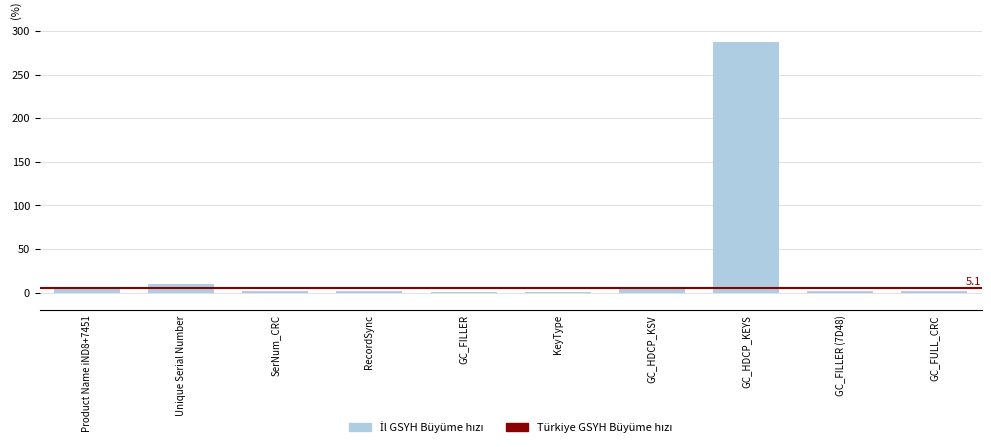

How many series are shown in this chart?

1